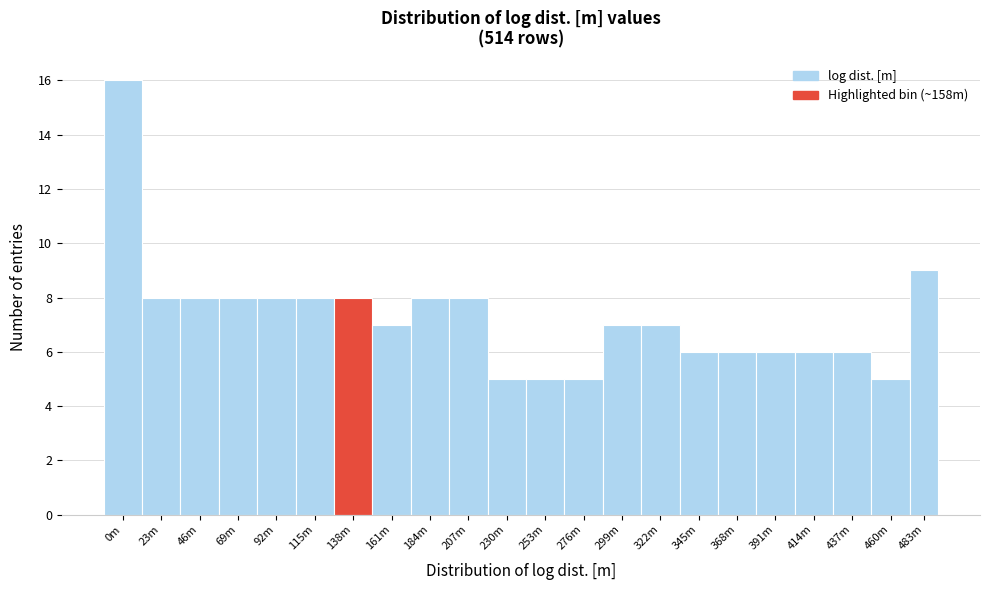

Reading left to right, transcribe all the data shown in this chart.

16	8	8	8	8	8	8	7	8	8	5	5	5	7	7	6	6	6	6	6	5	9